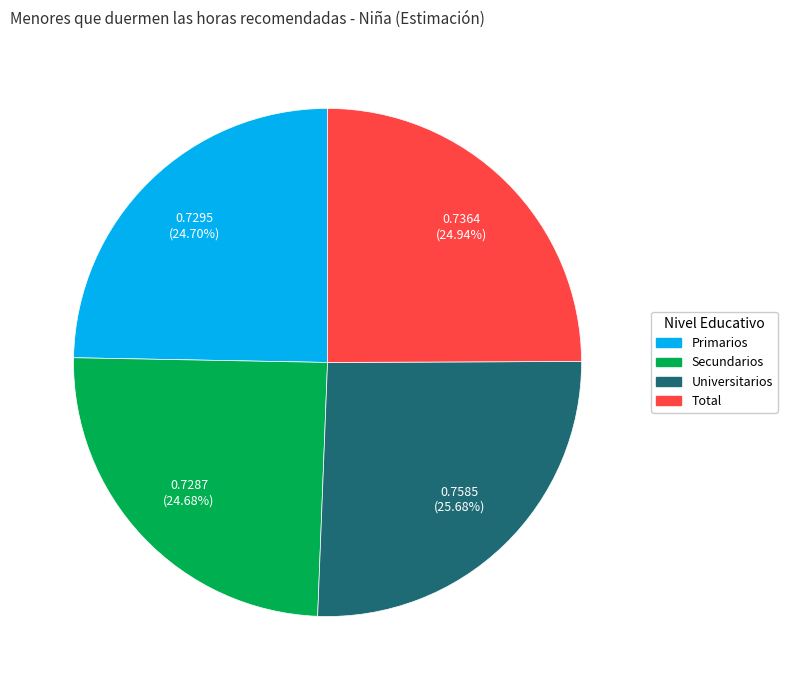

The Total slice represents 36% of the pie. True or false?

False